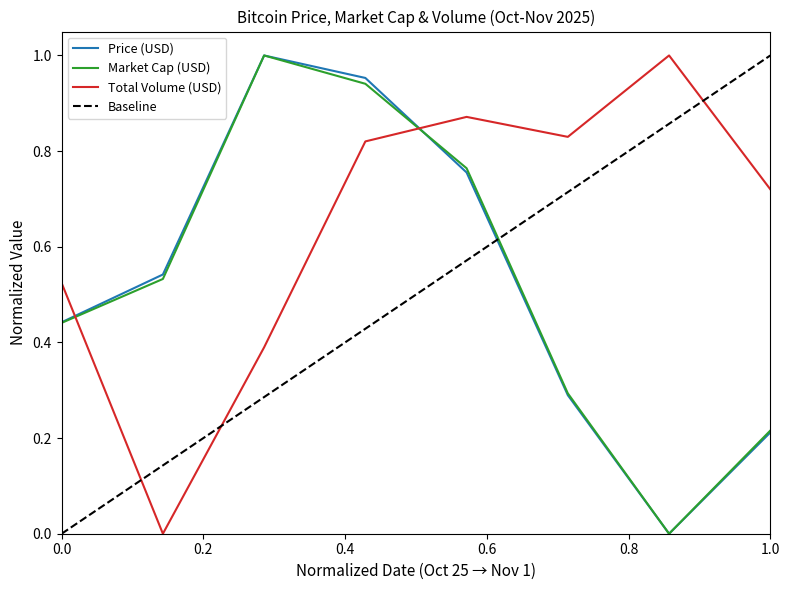

Which series ends up on top after the final intersection of Market Cap (USD) and Total Volume (USD)?

Total Volume (USD)